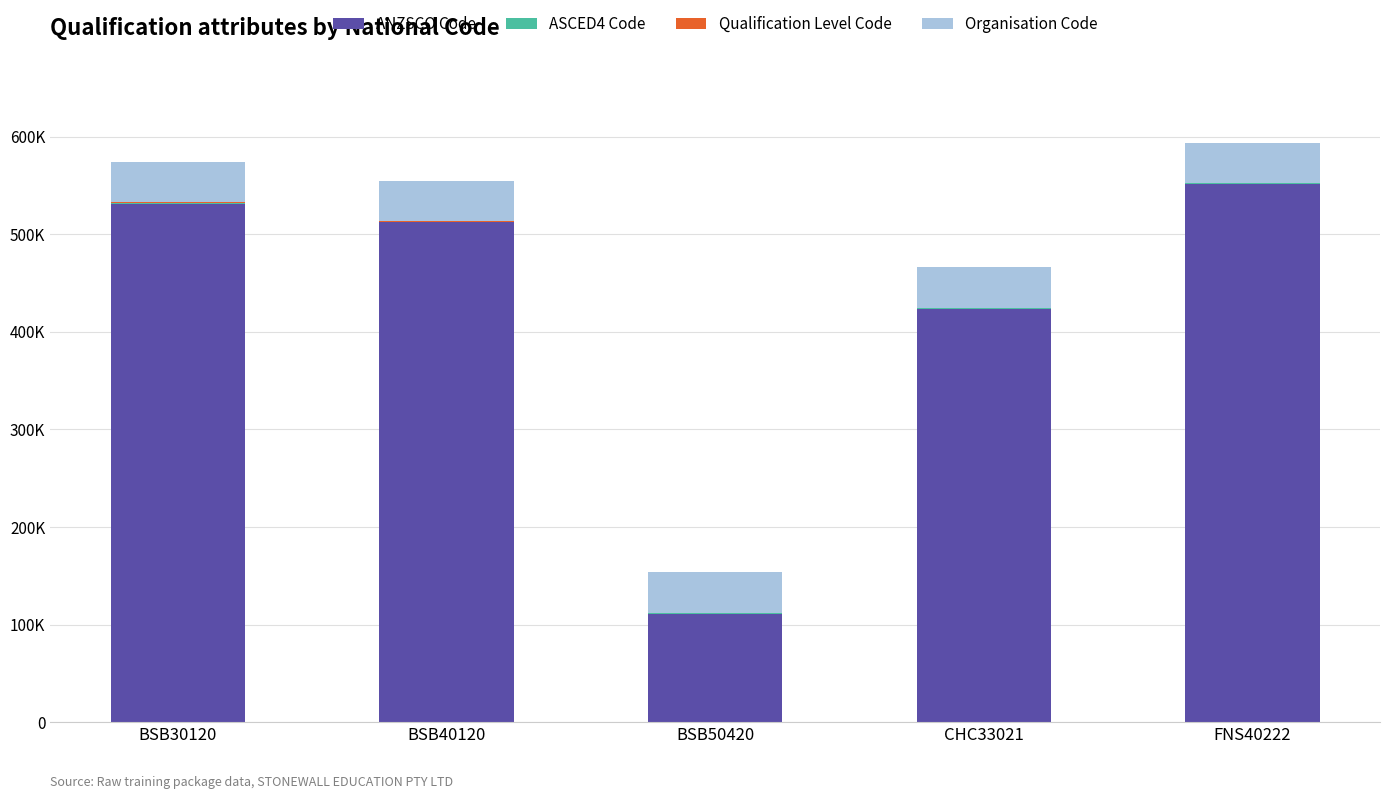

What is the label of the 2nd bar from the left?

BSB40120